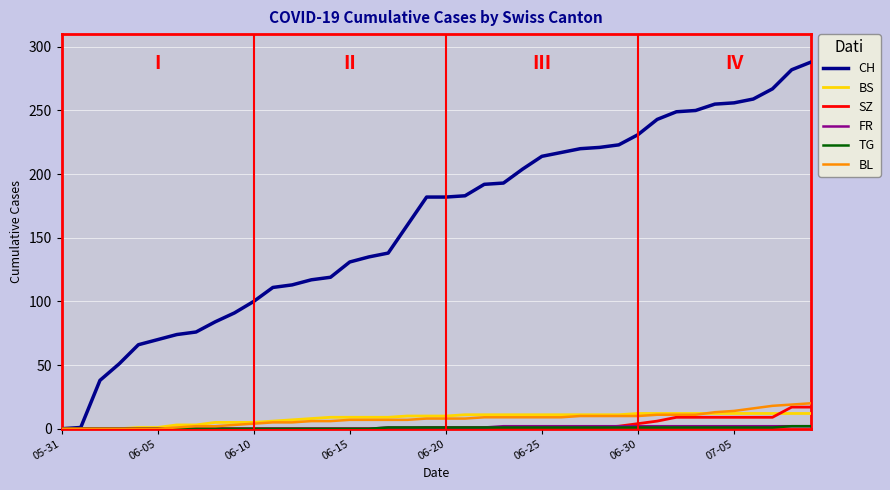

Which series has the largest total across all categories?

CH